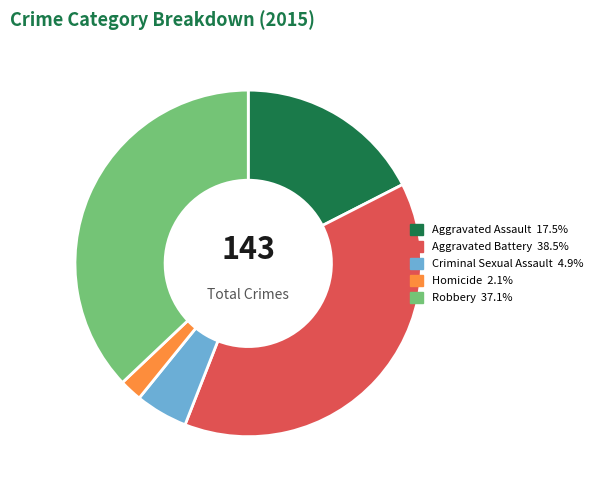

How many segments does this pie chart have?

5